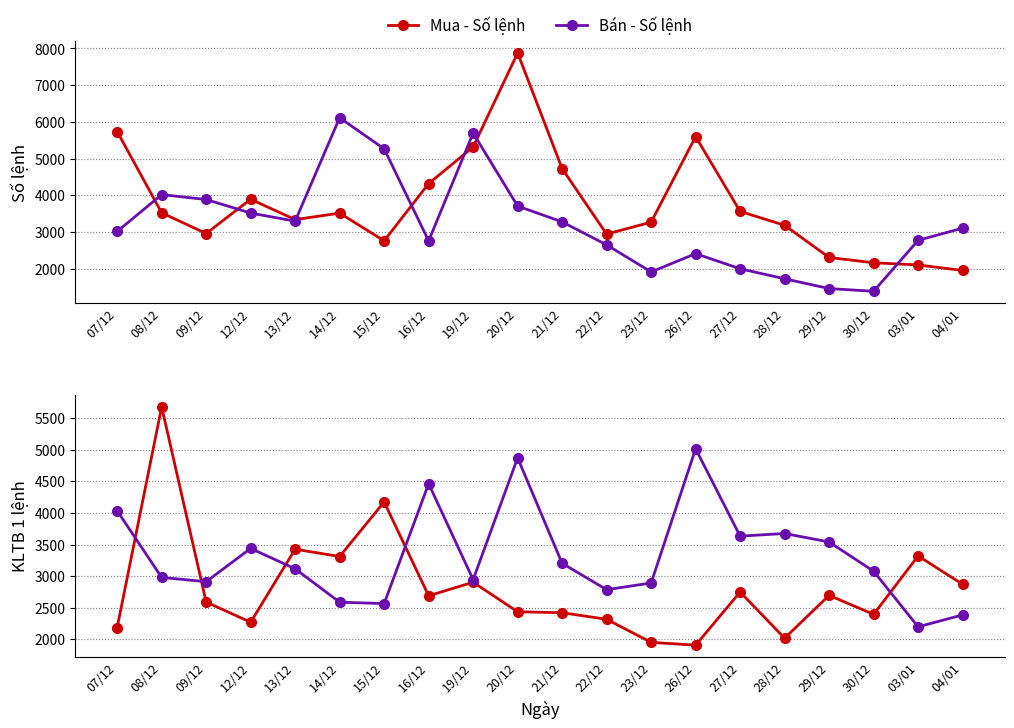

Between 09/12 and 03/01, which is larger?

09/12